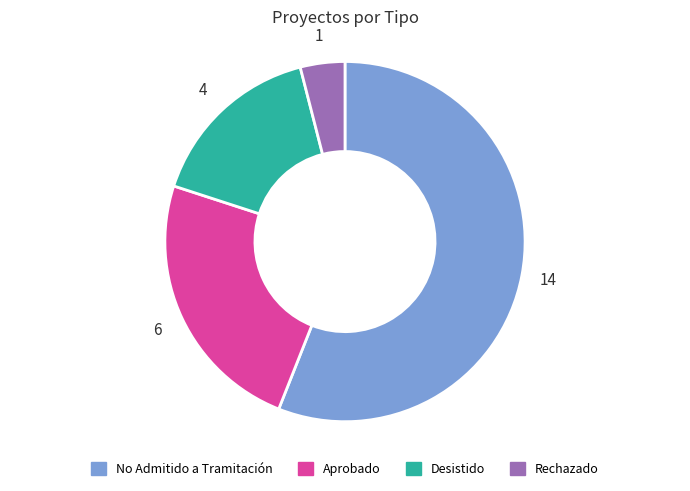

Which category has the biggest portion of the pie?

No Admitido a Tramitación